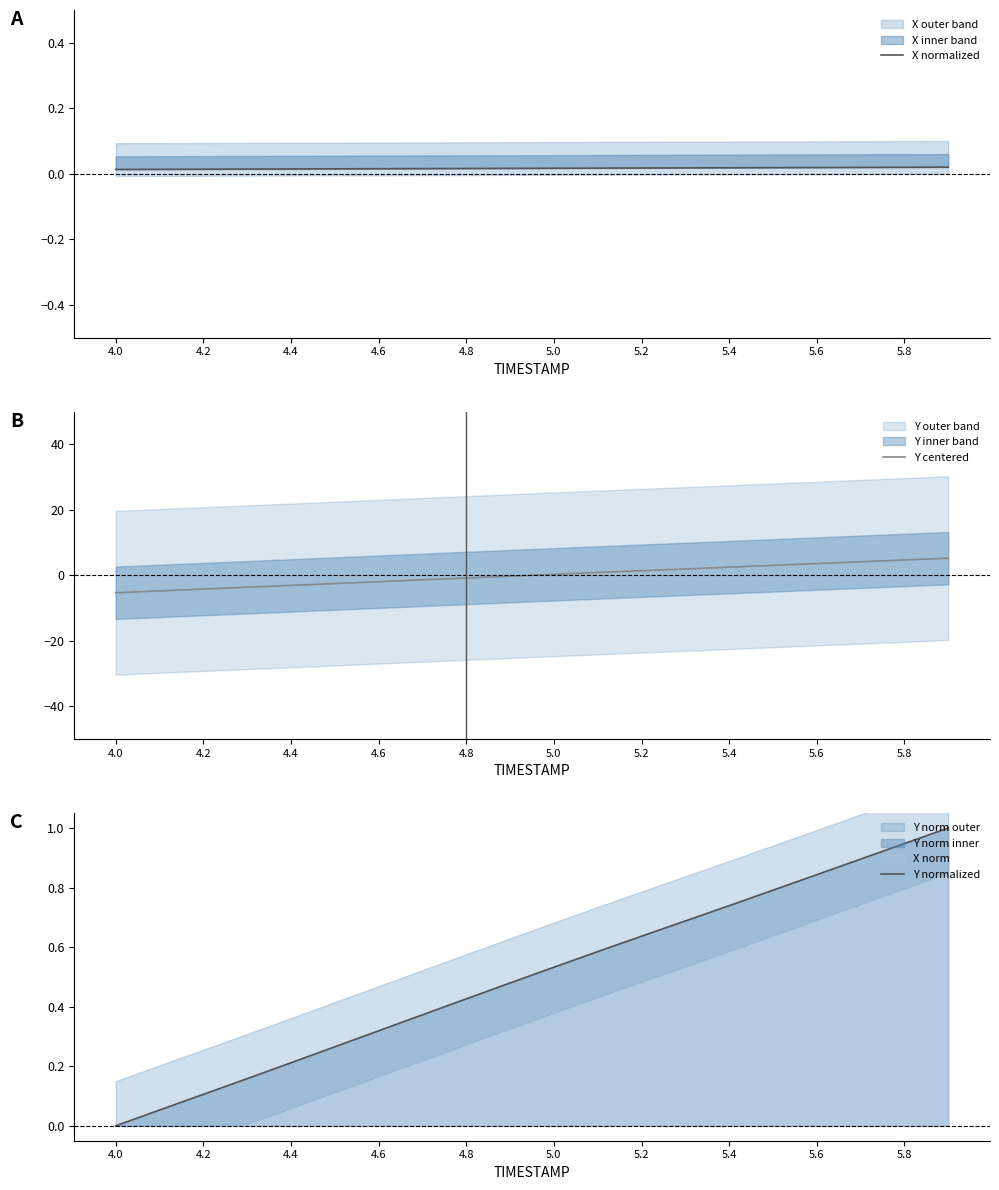

How many lines are shown in the chart?

3